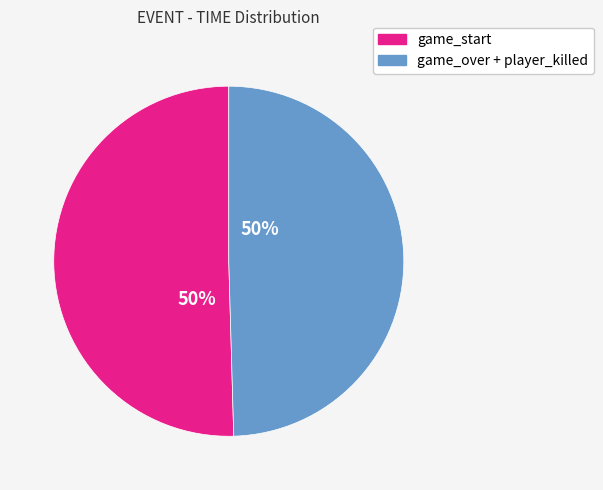

Combined, do game_over + player_killed and game_start account for over 50%?

Yes